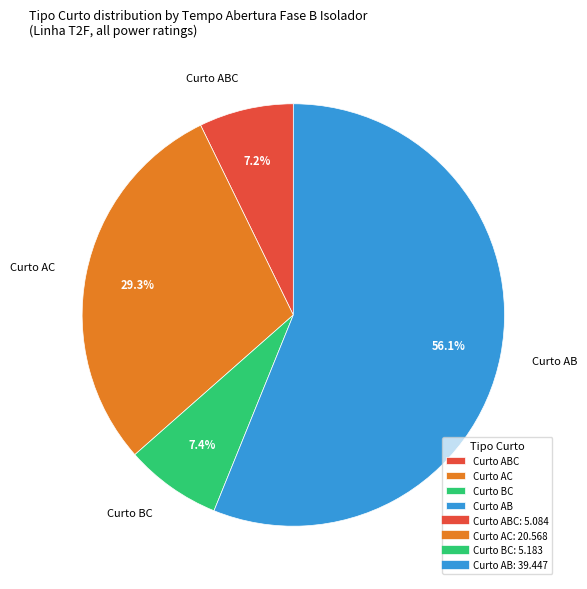

Is Curto AB the majority of the pie?

Yes